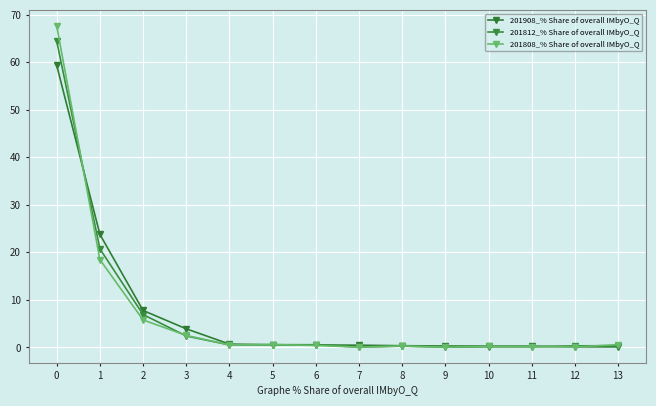

Which series has the widest spread of values?

201808_% Share of overall IMbyO_Q